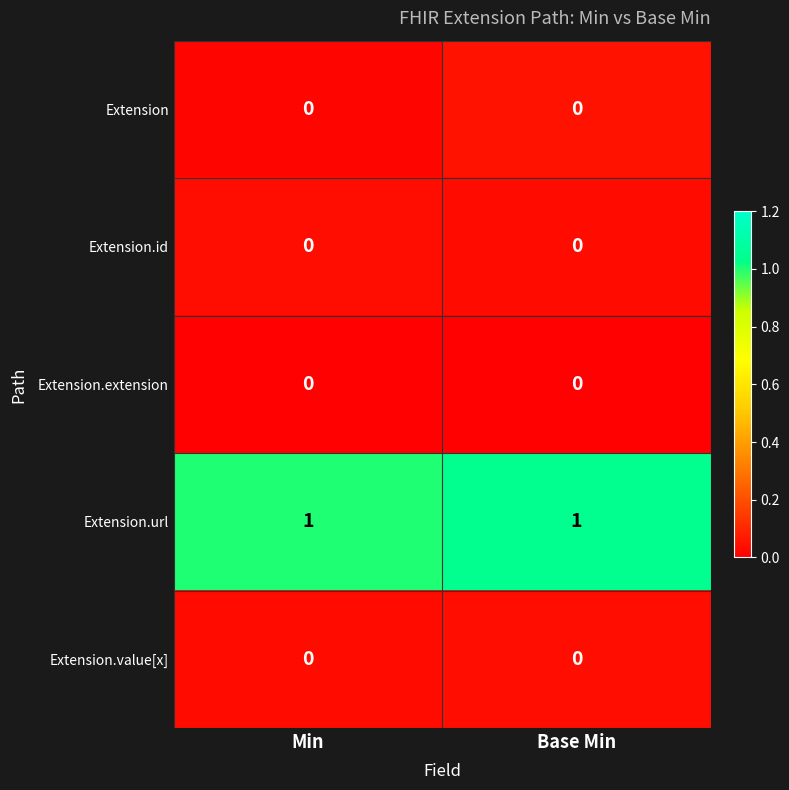

Is it true that Extension.url equals 1 at Min?

True